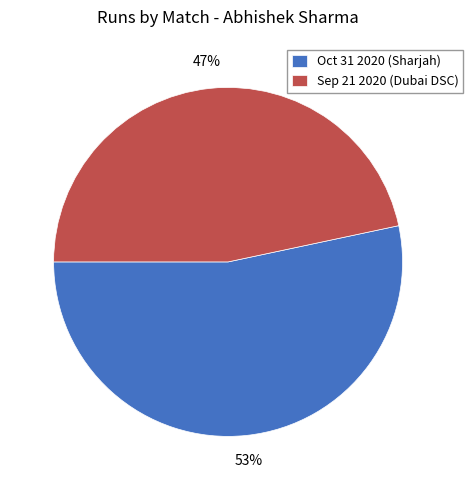

Which has a higher value, Sep 21 2020 (Dubai DSC) or Oct 31 2020 (Sharjah)?

Oct 31 2020 (Sharjah)